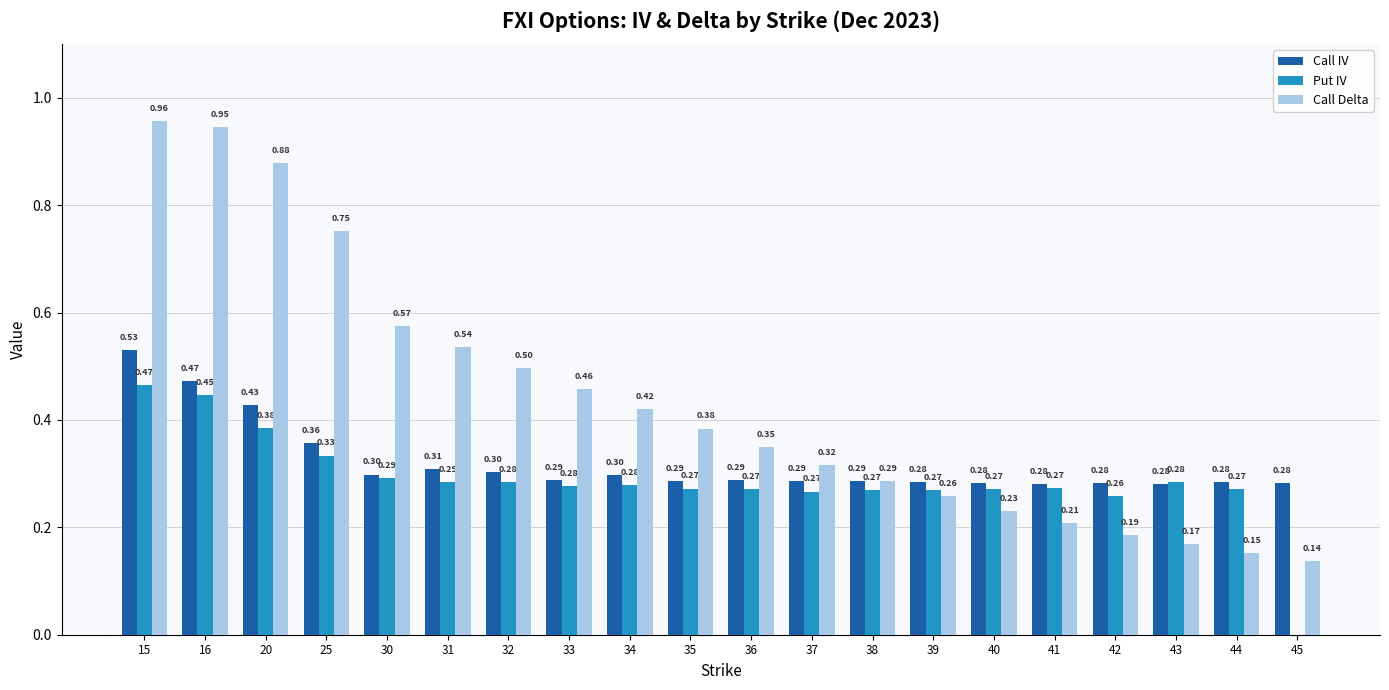

The Call Delta series shows 0.7 at 34. True or false?

False